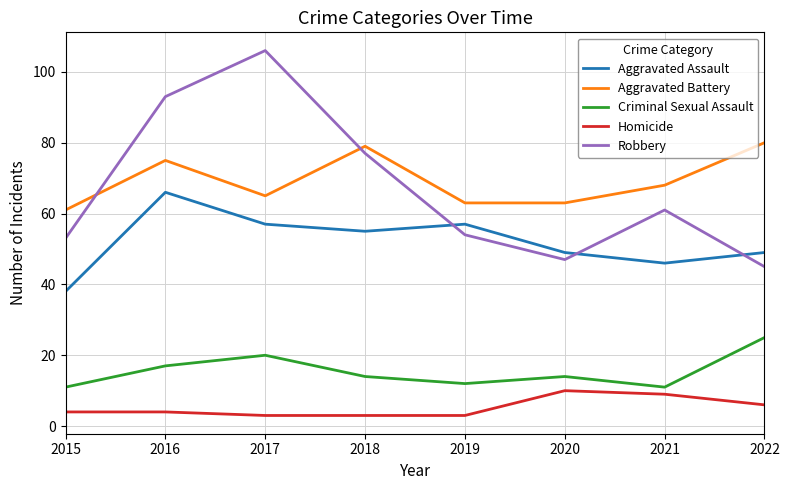

Reading left to right, list all the values displayed in this chart.

Aggravated Assault: 2015=38	2016=66	2017=57	2018=55	2019=57	2020=49	2021=46	2022=49
Aggravated Battery: 2015=61	2016=75	2017=65	2018=79	2019=63	2020=63	2021=68	2022=80
Criminal Sexual Assault: 2015=11	2016=17	2017=20	2018=14	2019=12	2020=14	2021=11	2022=25
Homicide: 2015=4	2016=4	2017=3	2018=3	2019=3	2020=10	2021=9	2022=6
Robbery: 2015=53	2016=93	2017=106	2018=77	2019=54	2020=47	2021=61	2022=45